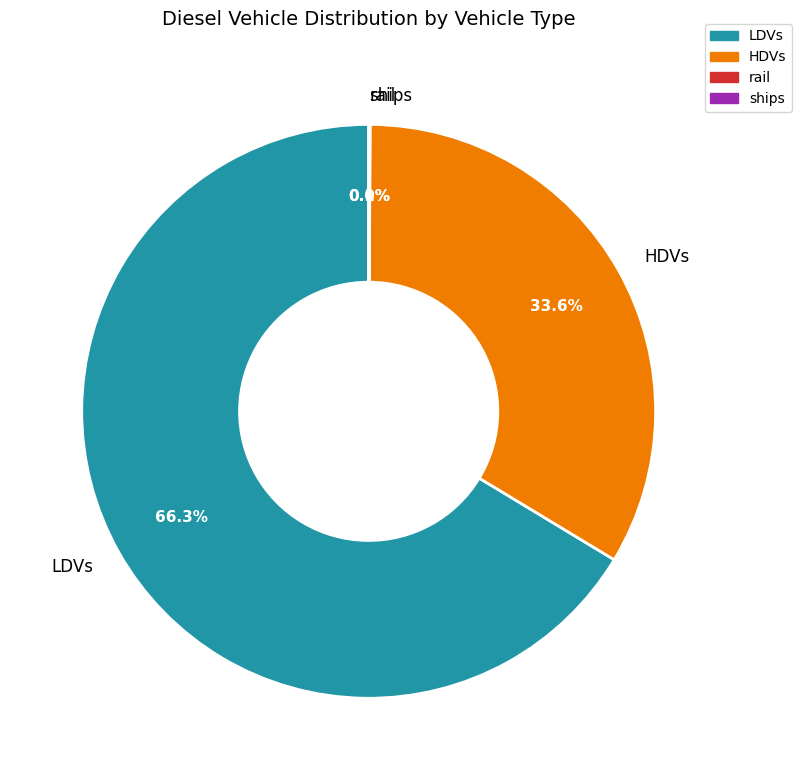

What is the largest slice in the pie chart?

LDVs